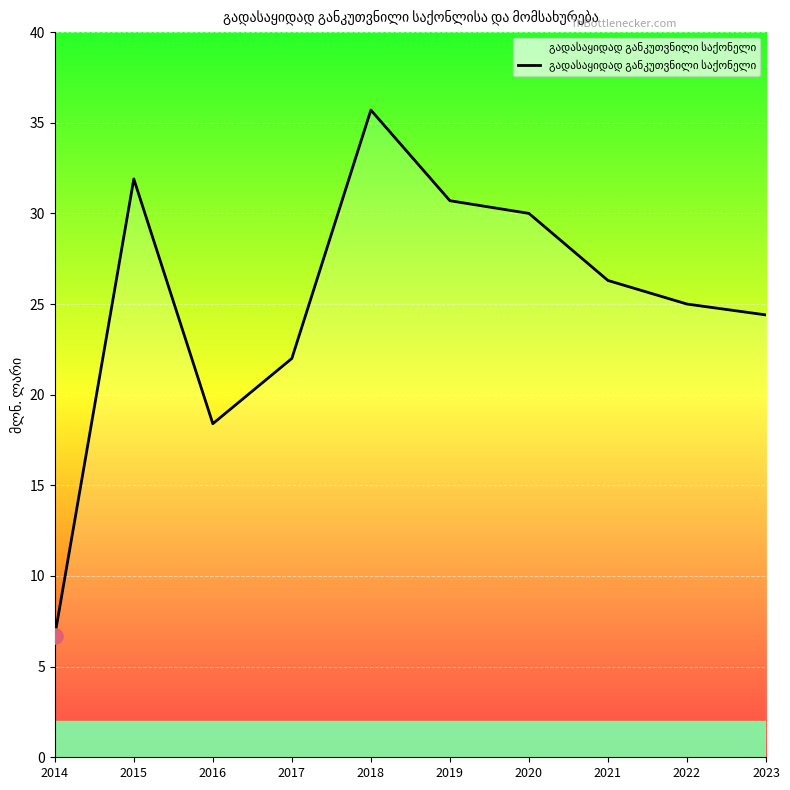

What is the ratio of the value at 2021 to the value at 2015?

0.8